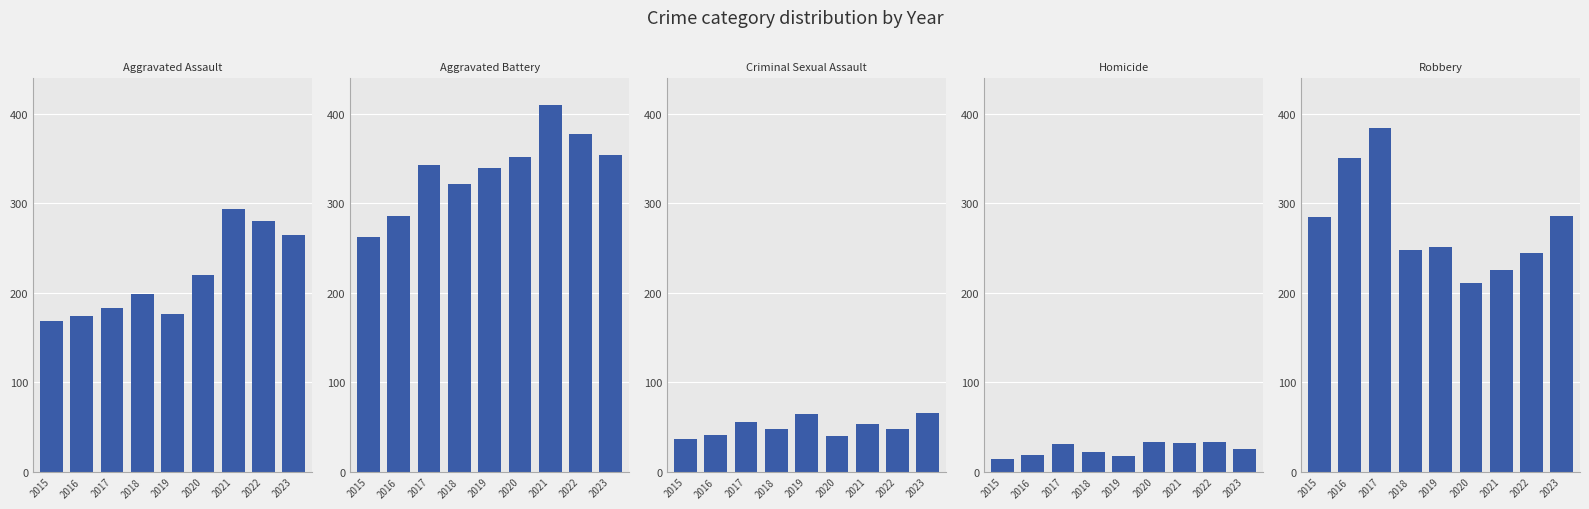

What value does the Aggravated Battery series have at 2021, to the nearest 10?

410